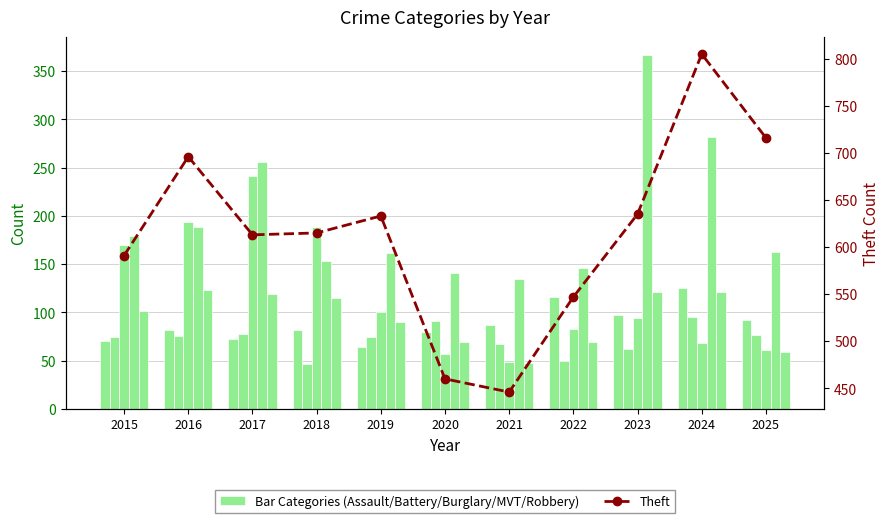

What is the sum of all Aggravated Battery values?

793